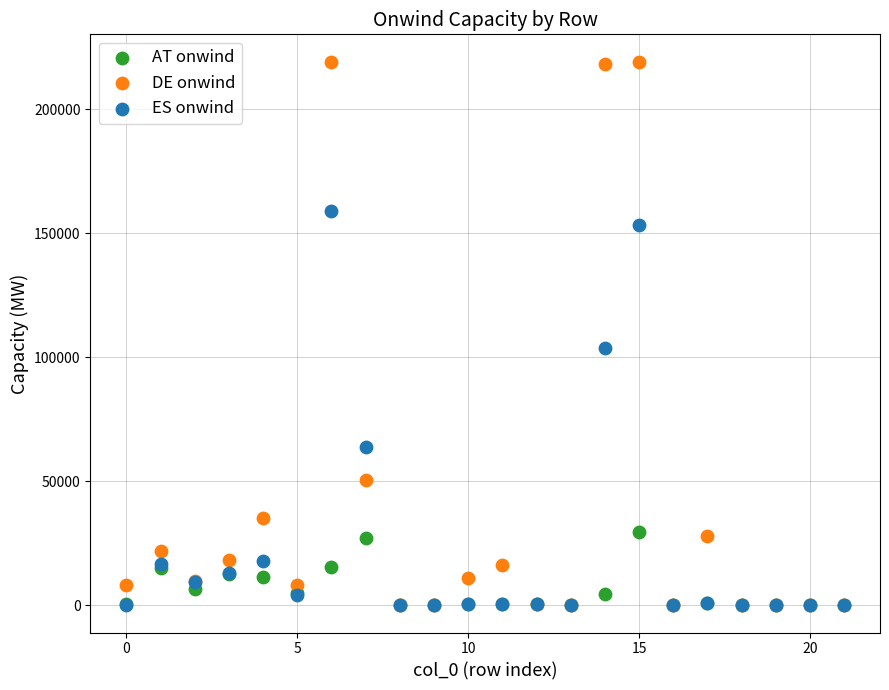

Across all series, what Y value is closest to 109654?

103675.8